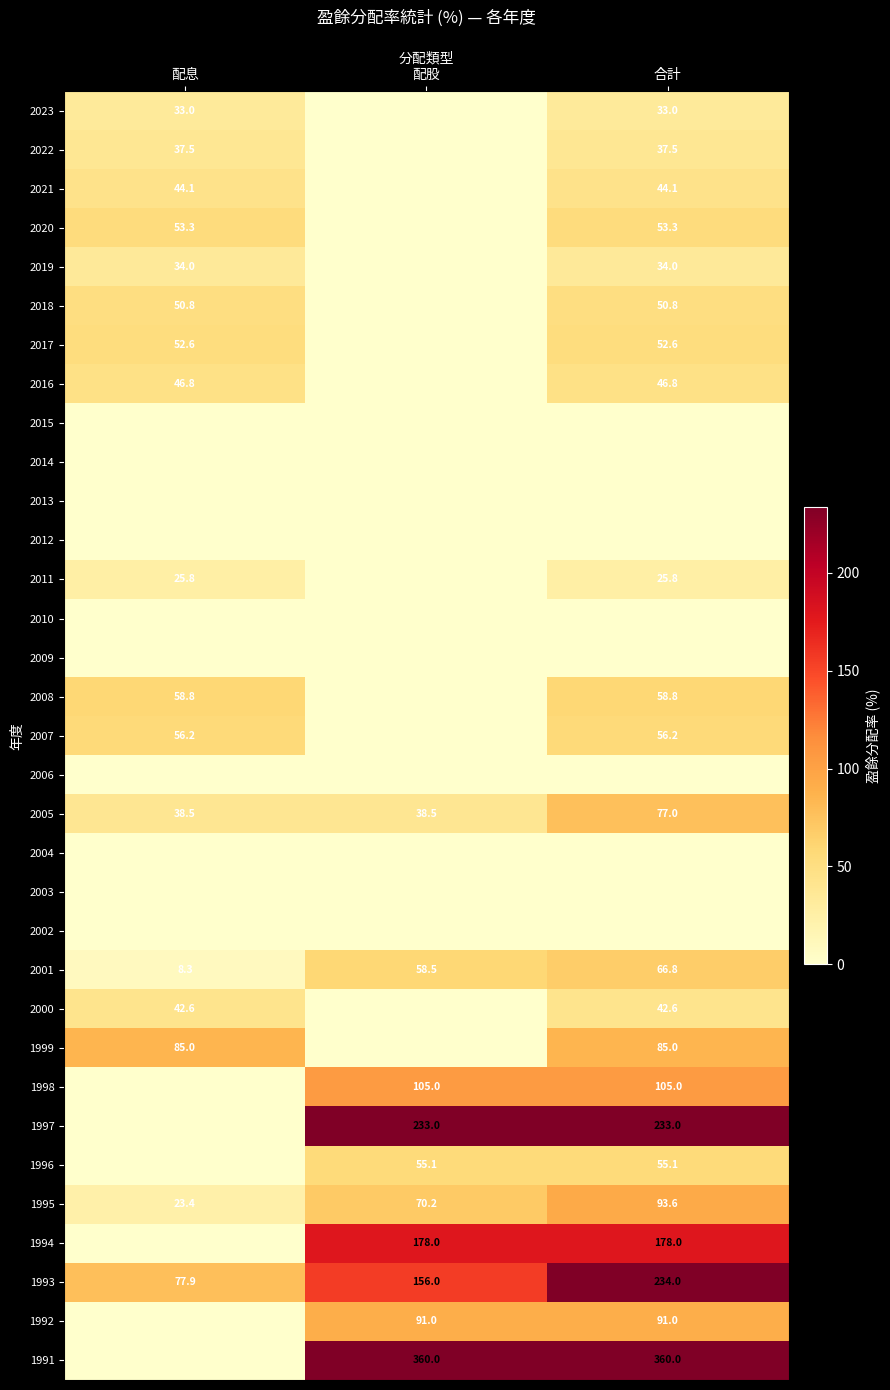

Where is 1993 nearest to the value 155?

配股